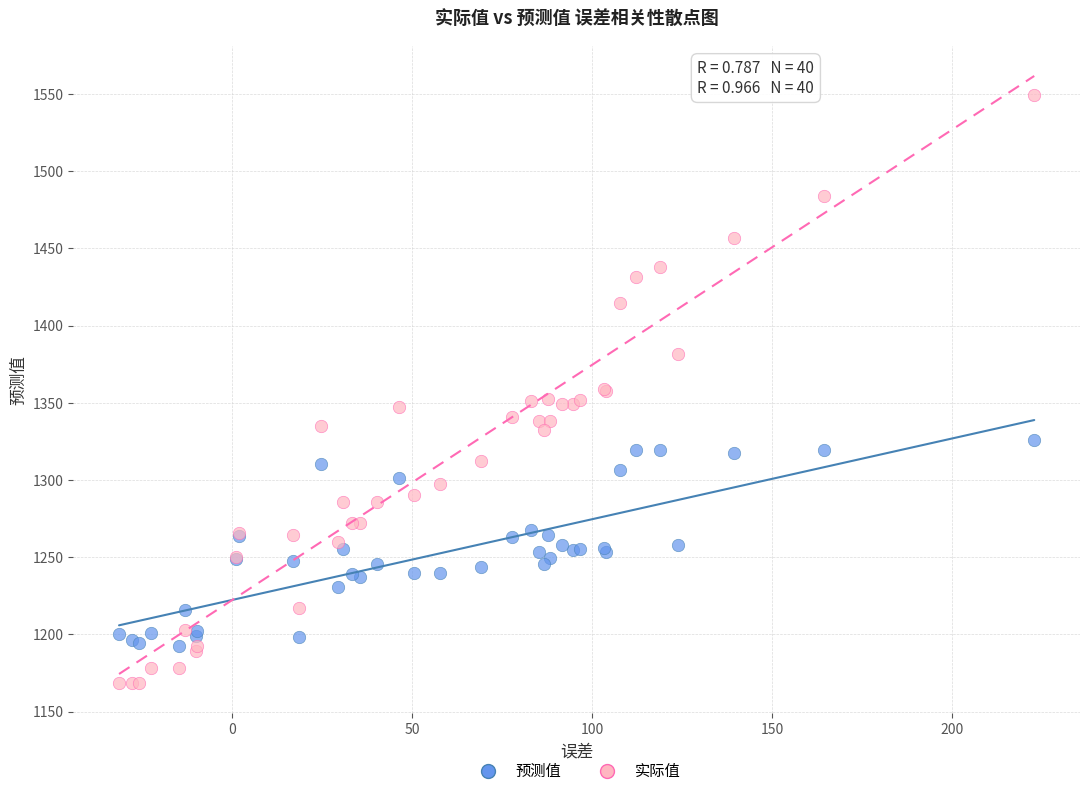

Which series contains the lowest Y value?

实际值